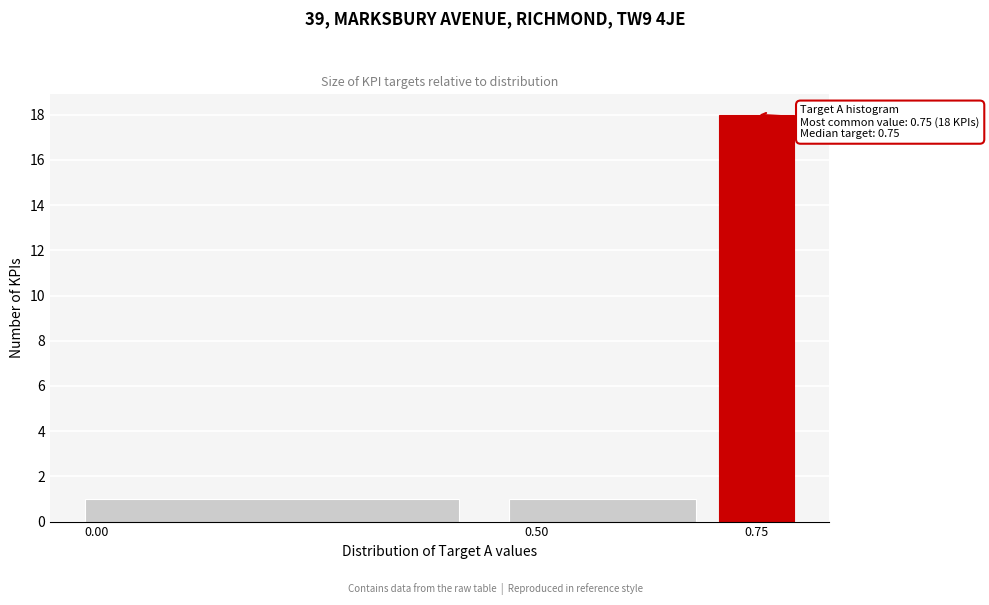

Around what value on the x-axis is the tallest bar? Give the approximate position of its centre, as read against the axis.

0.75